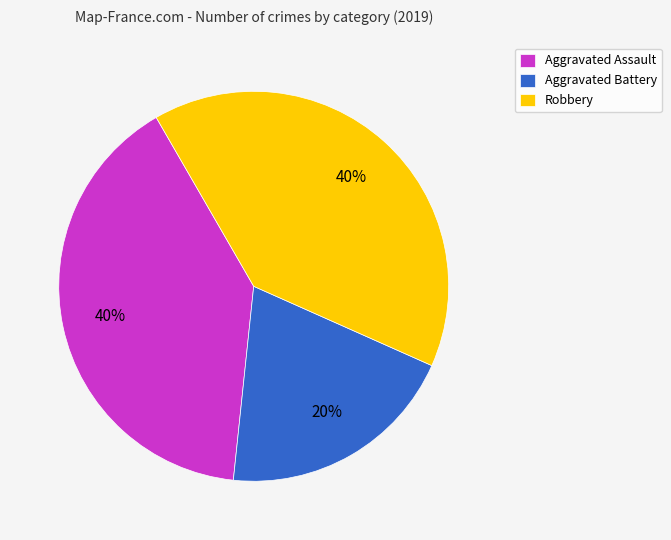

What is the ratio of the value at Aggravated Battery to the value at Aggravated Assault?

0.5